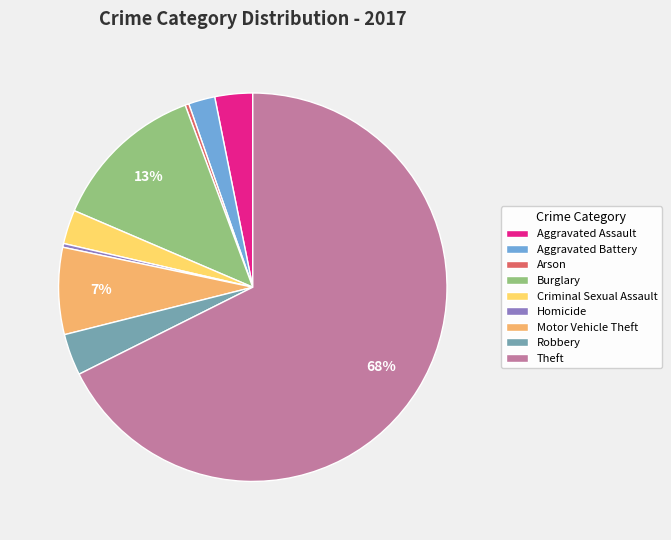

Which slice is the largest?

Theft